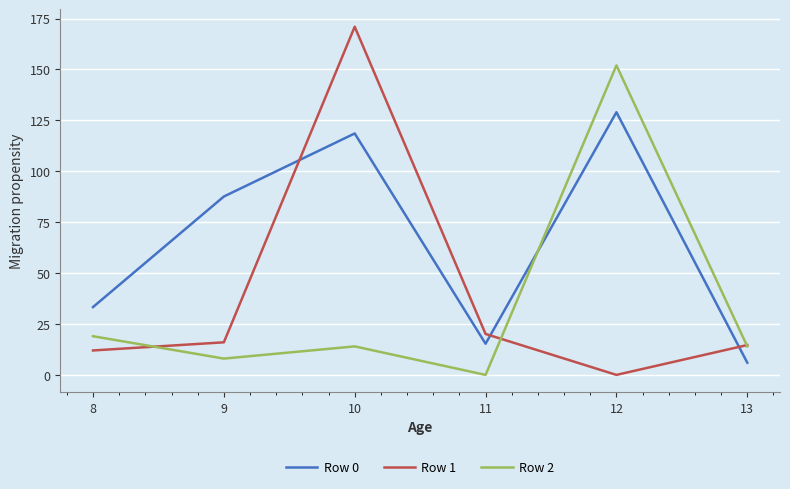

At which category is the sum across all series the highest?

10